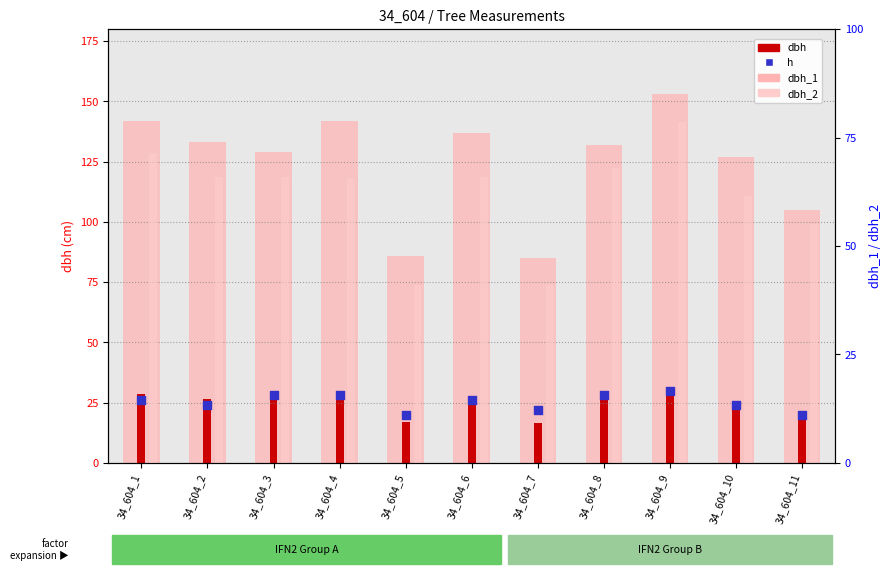

Which series contains the lowest Y value?

dbh